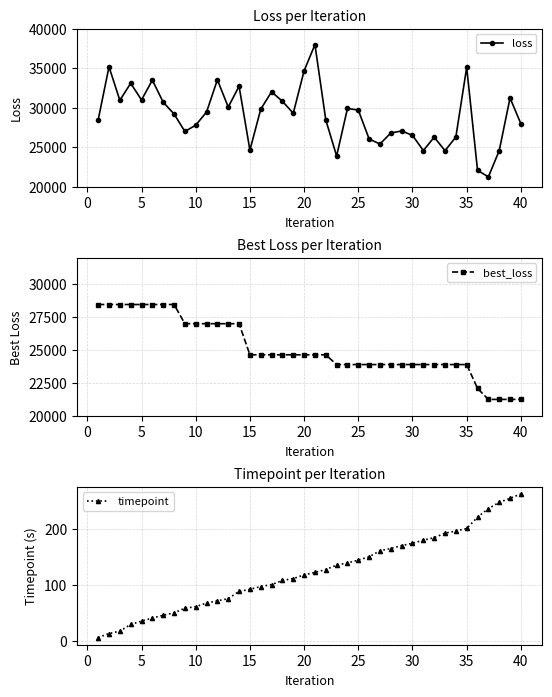

What is the value of the best_loss point at the 19th from the left?

24626.3